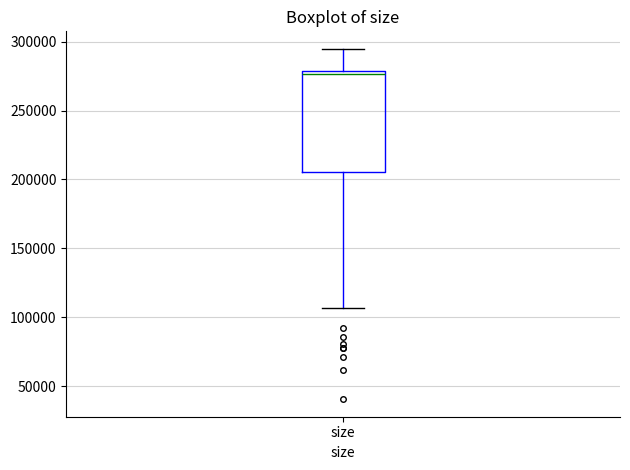

Transcribe this box plot: give where the median line is, the range the box spans, and where the two whiskers end, as read against the y-axis. The values are not printed on the chart, so give them approximately, as read against the axis.

median 275000, box 205000 to 280000, whiskers 105000 to 295000